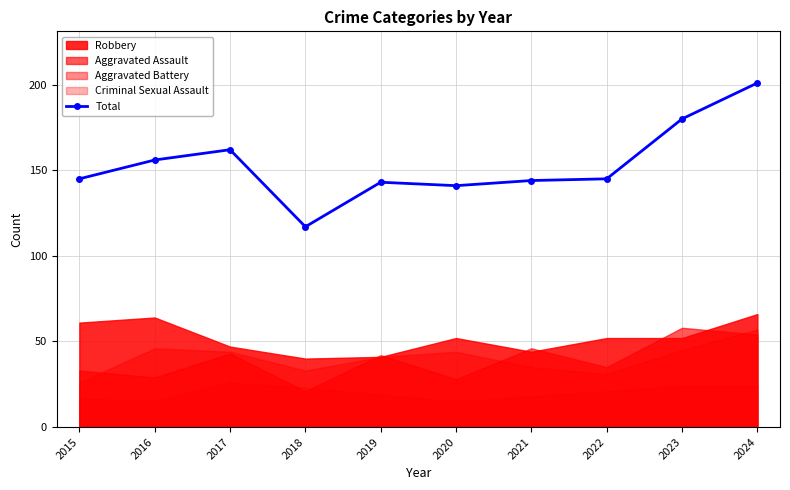

Approximately how many times larger is the value at 2022 compared to 2024?

0.7